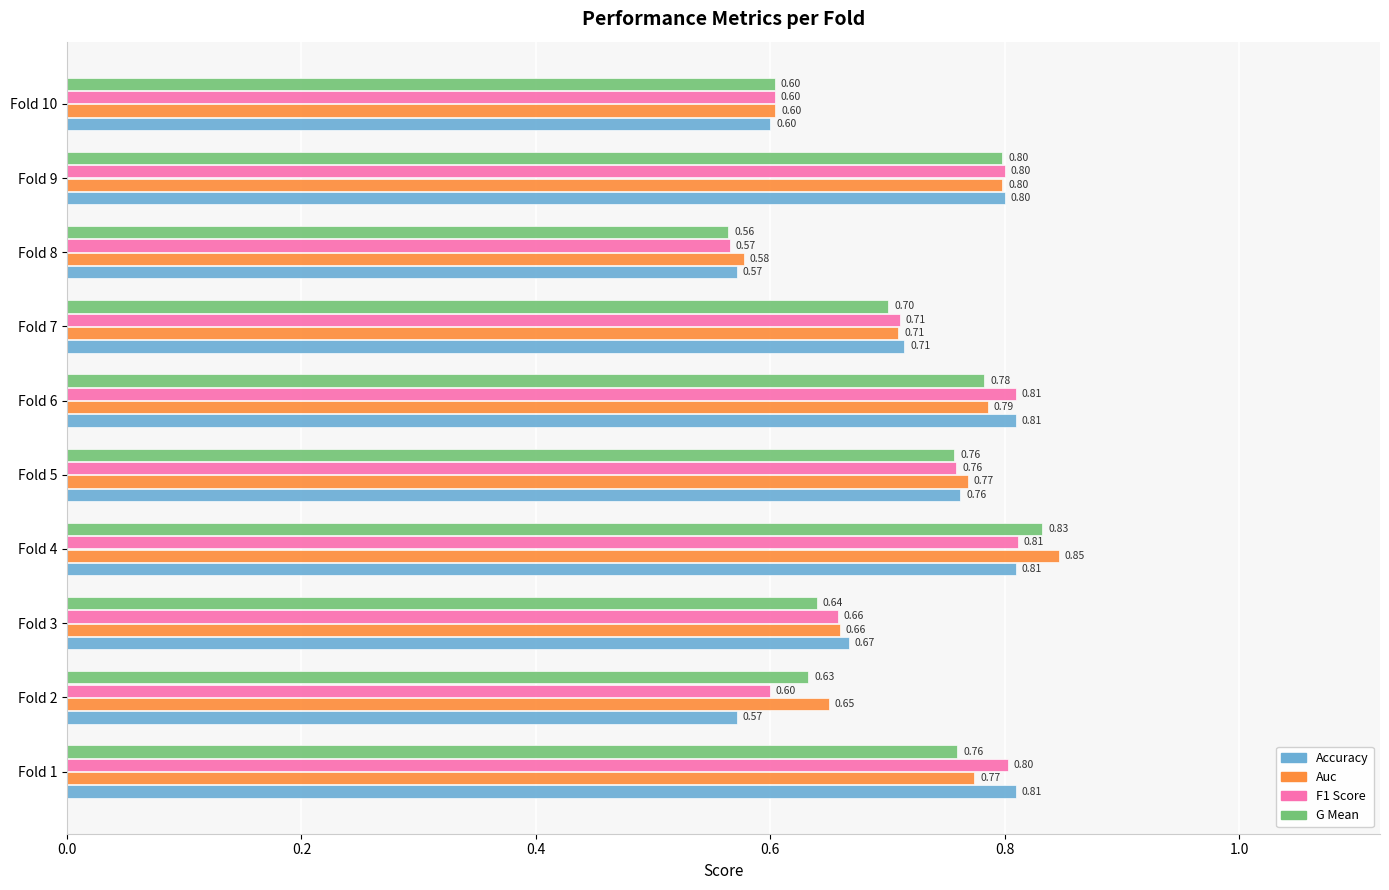

At which category is the sum across all series the highest?

Fold 4